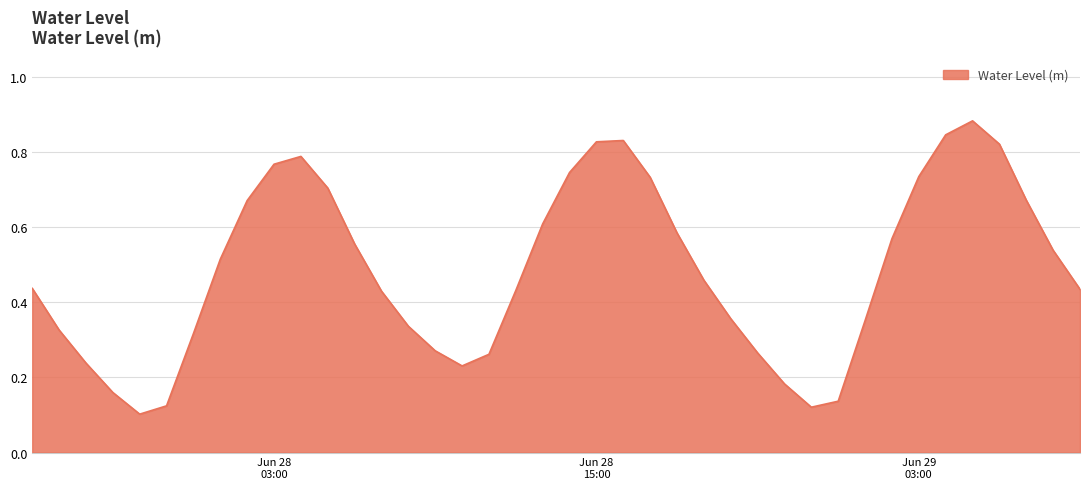

What is the value of the 20th point from the left?

0.6